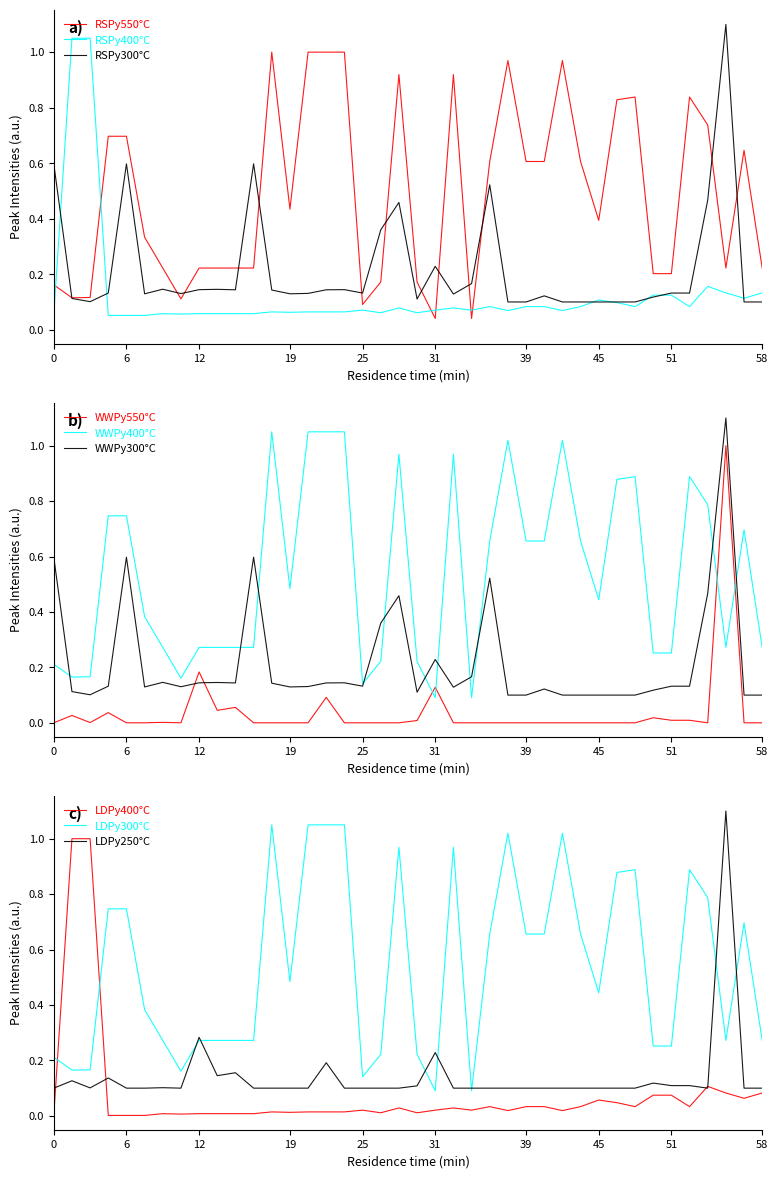

At how many categories does at least one series exceed 0?

40